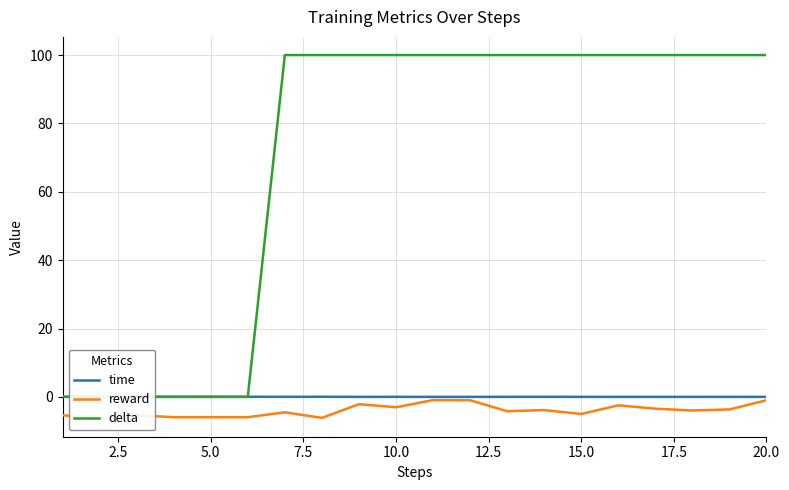

What is the smallest value displayed?

-6.3